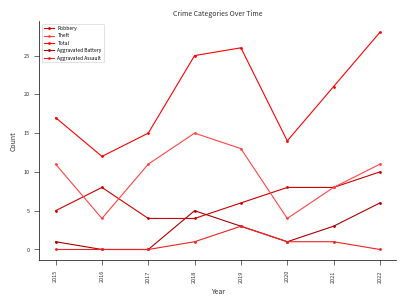

True or false: Theft has a value of 18 at 2019.

False